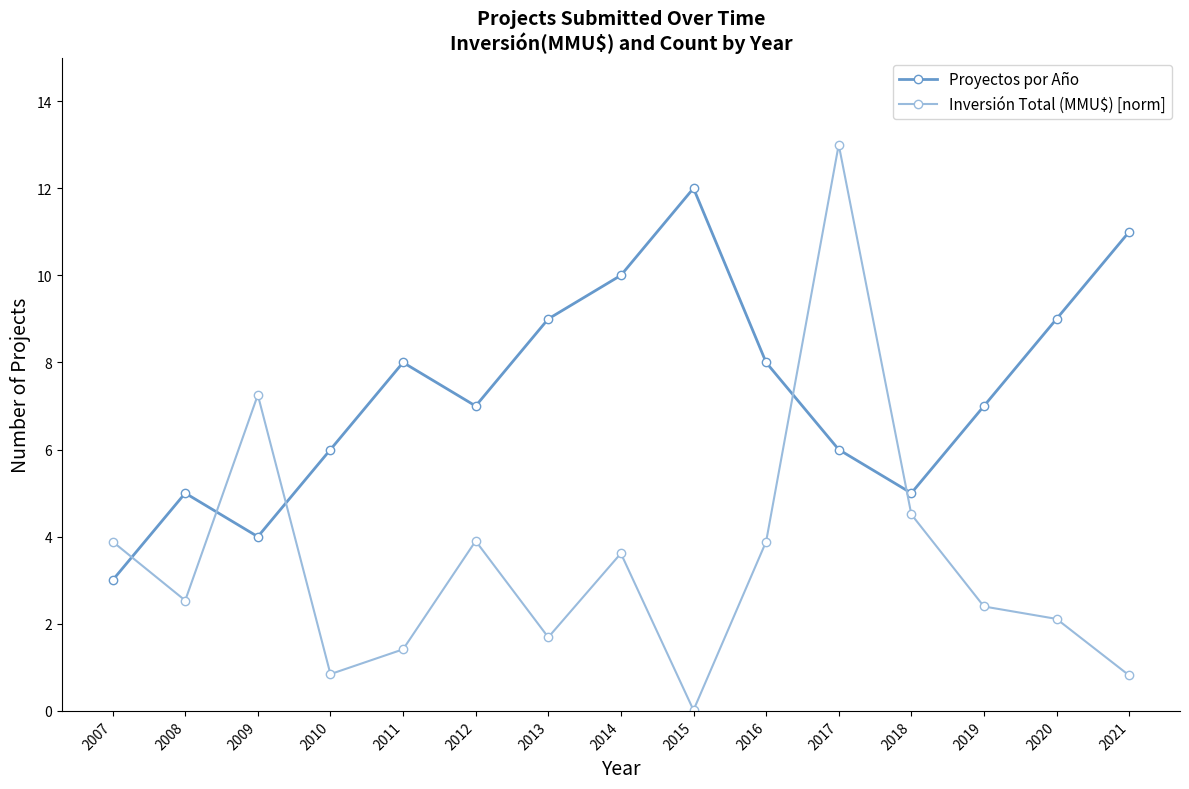

At which category is the sum across all series the highest?

2017